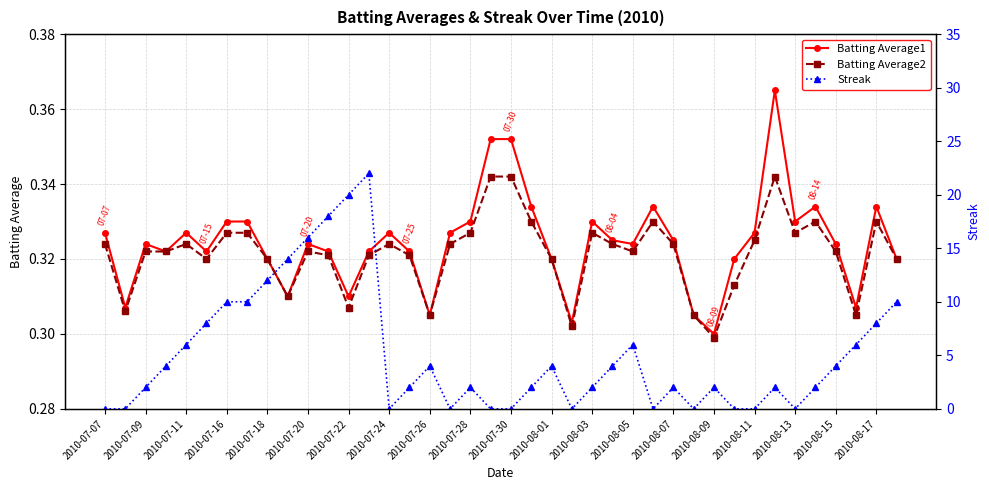

Reading left to right, list all the values displayed in this chart.

Batting Average1: 0.3	0.3	0.3	0.3	0.3	0.3	0.3	0.3	0.3	0.3	0.3	0.3	0.3	0.3	0.3	0.3	0.3	0.3	0.3	0.4	0.4	0.3	0.3	0.3	0.3	0.3	0.3	0.3	0.3	0.3	0.3	0.3	0.3	0.4	0.3	0.3	0.3	0.3	0.3	0.3
Batting Average2: 0.3	0.3	0.3	0.3	0.3	0.3	0.3	0.3	0.3	0.3	0.3	0.3	0.3	0.3	0.3	0.3	0.3	0.3	0.3	0.3	0.3	0.3	0.3	0.3	0.3	0.3	0.3	0.3	0.3	0.3	0.3	0.3	0.3	0.3	0.3	0.3	0.3	0.3	0.3	0.3
Streak: 0.0	0.0	2.0	4.0	6.0	8.0	10.0	10.0	12.0	14.0	16.0	18.0	20.0	22.0	0.0	2.0	4.0	0.0	2.0	0.0	0.0	2.0	4.0	0.0	2.0	4.0	6.0	0.0	2.0	0.0	2.0	0.0	0.0	2.0	0.0	2.0	4.0	6.0	8.0	10.0